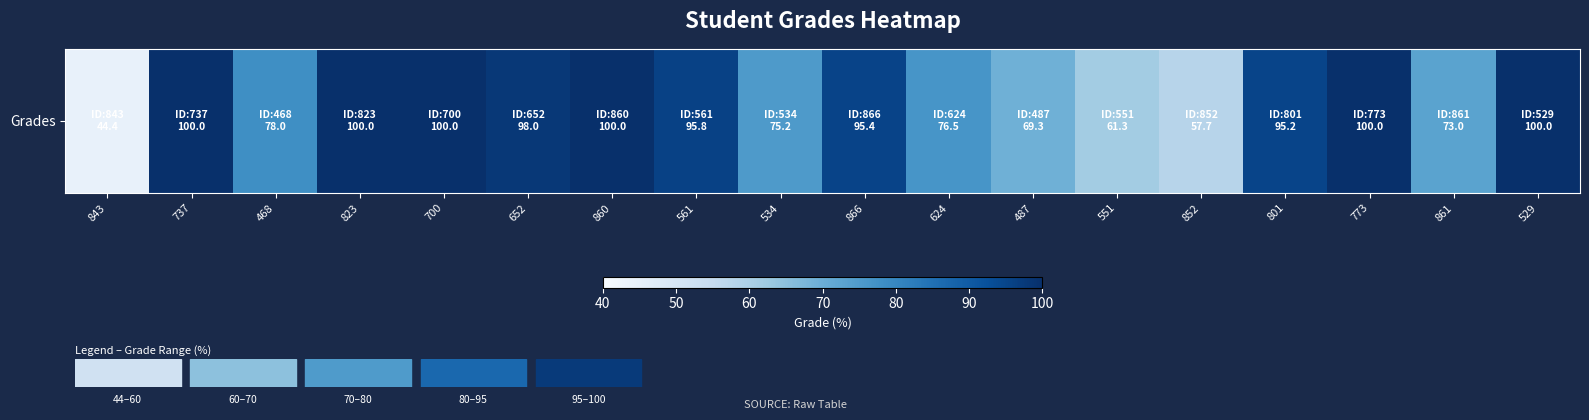

The chart shows a value of 37.5 at 801. True or false?

False